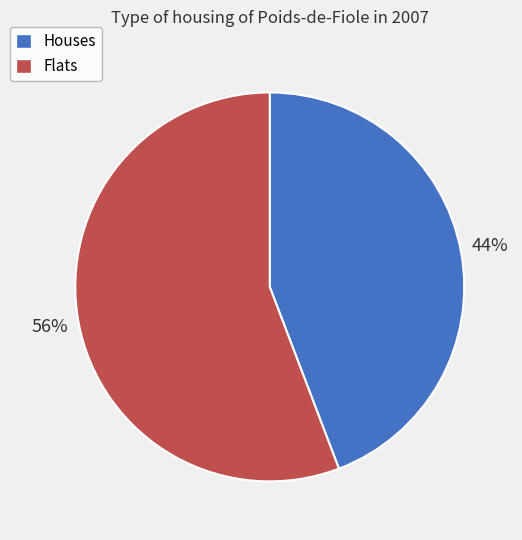

To the nearest percent, what is the difference between the largest and smallest slice percentages?

12%